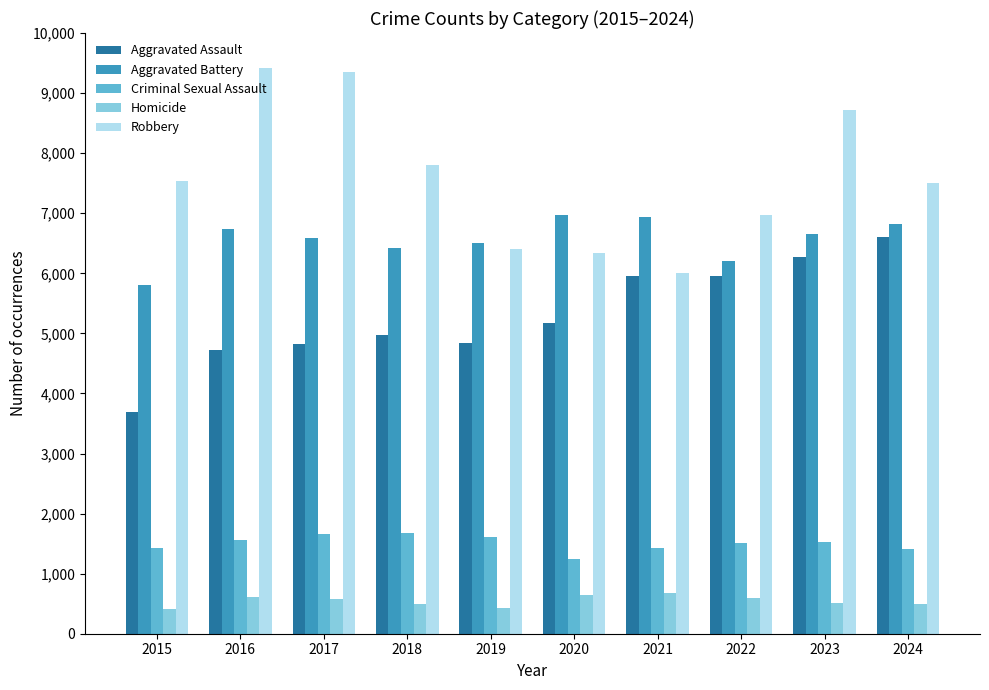

Rank the series at 2015 from lowest to highest value.

Homicide, Criminal Sexual Assault, Aggravated Assault, Aggravated Battery, Robbery